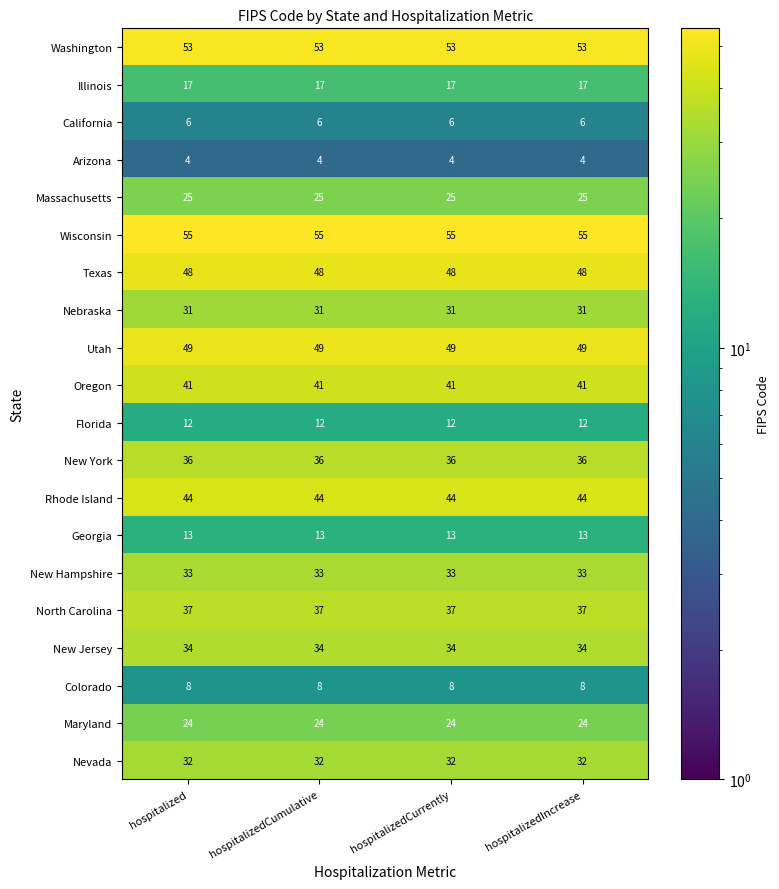

At how many categories does at least one series exceed 5?

4